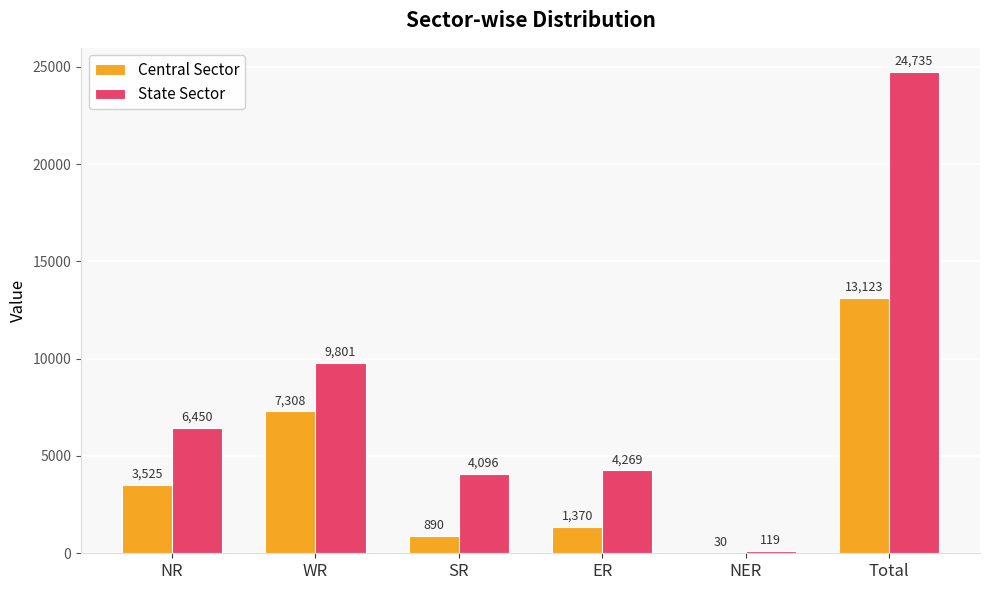

Which category has the highest value in the Central Sector series?

Total